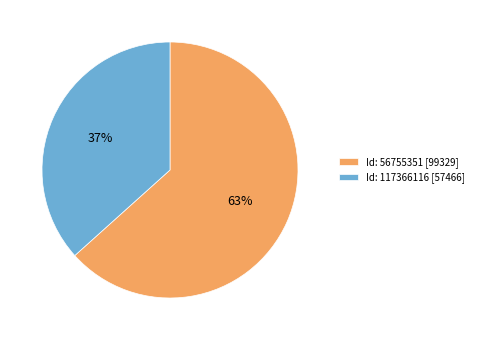

To the nearest percent, what percentage of the pie is Id: 56755351 [99329]?

63%